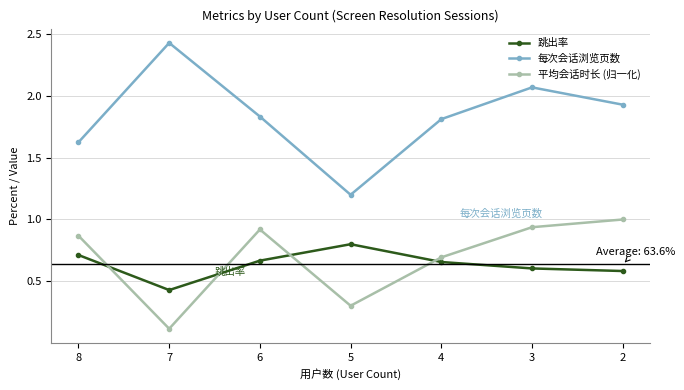

True or false: 每次会话浏览页数 has more than 2 interior local peaks.

False